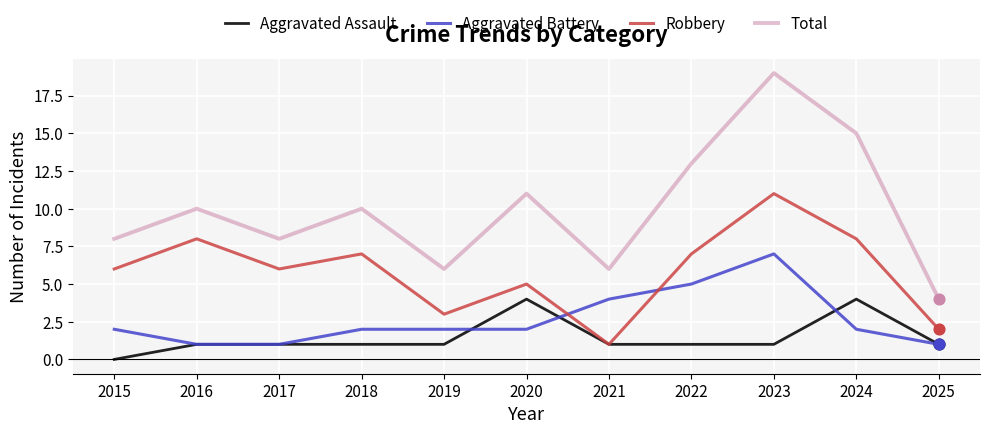

Is the value of Robbery at 2019 greater than the value of Total at 2024?

No